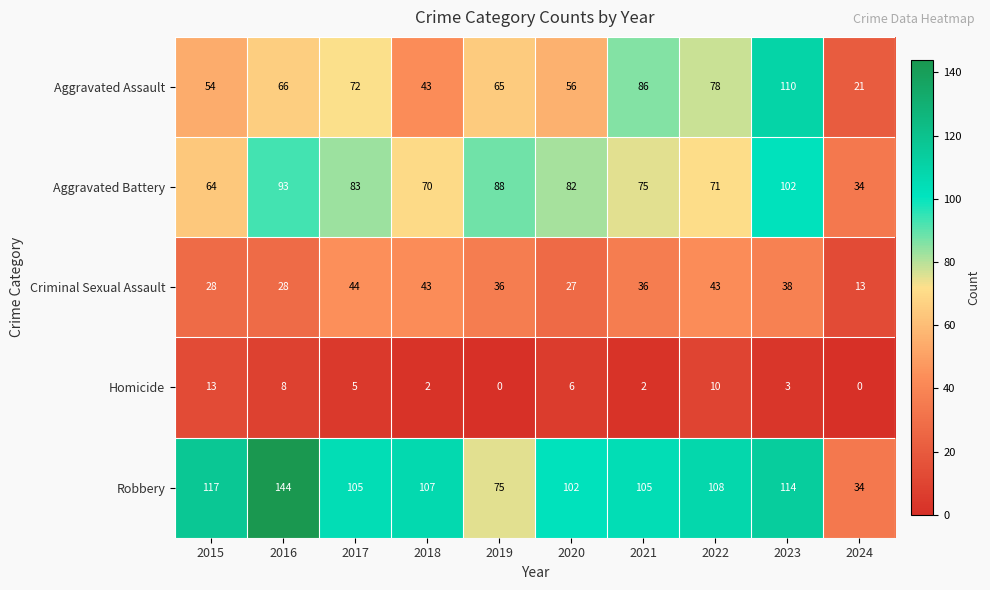

What value does the Homicide series have at 2022, to the nearest 5?

10